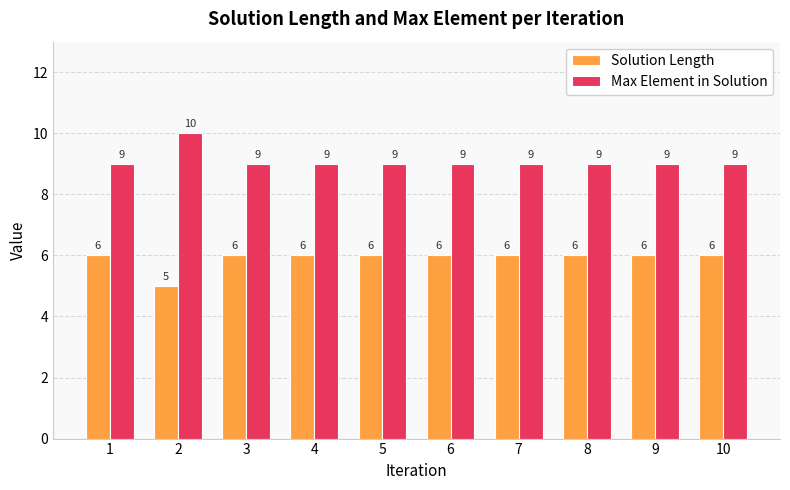

What value does the Max Element in Solution series have at 9?

9